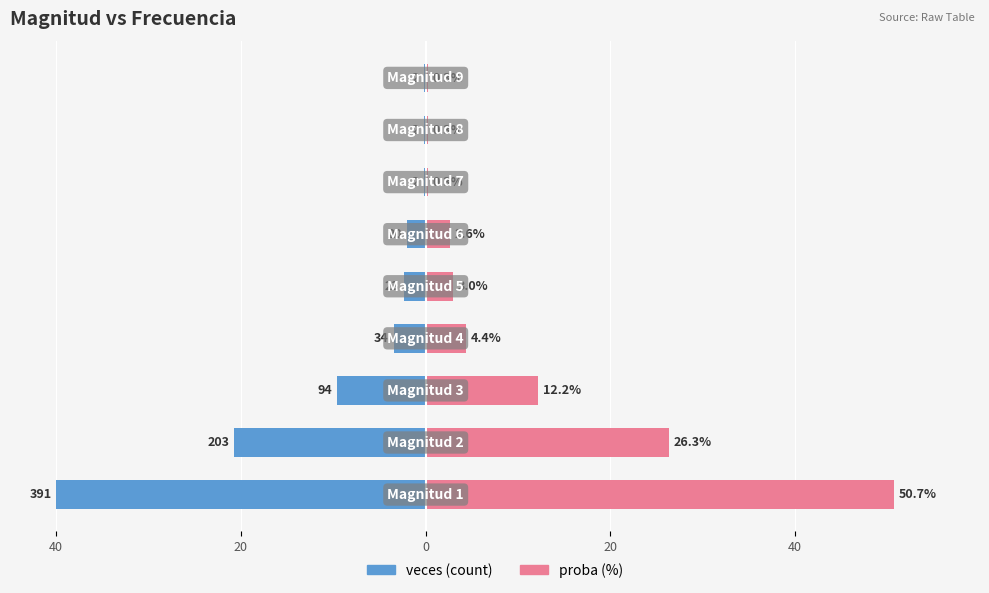

What are all the series names shown in the legend?

veces, proba